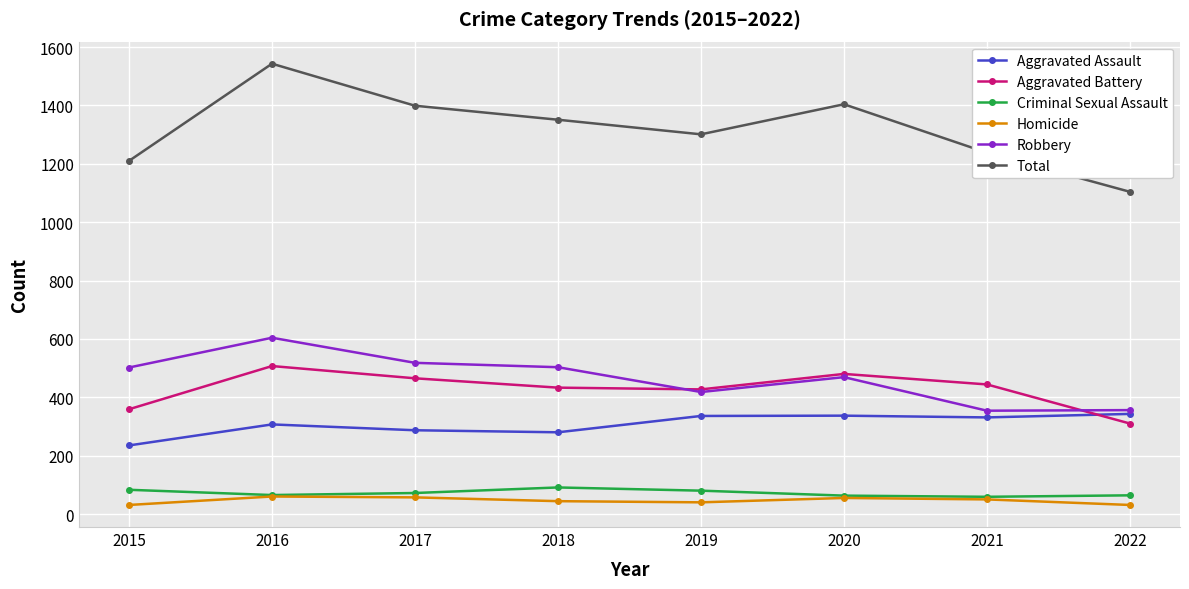

What is the difference between the highest and lowest values at 2019?

1261